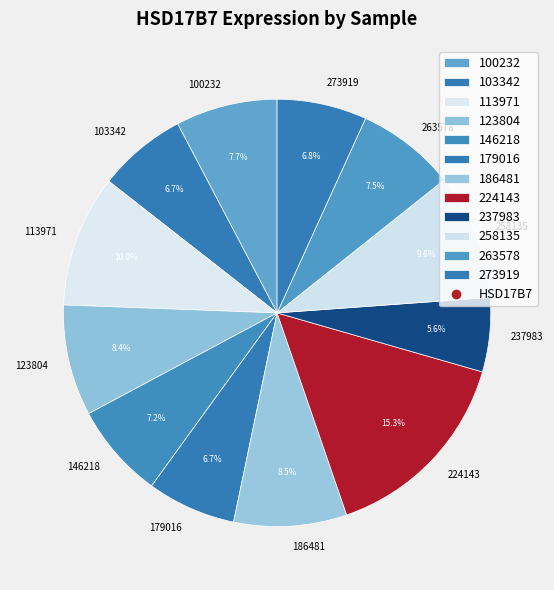

To the nearest percent, what percentage of the pie is 146218?

7%